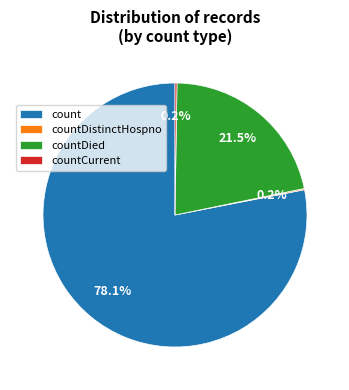

Is there a majority slice in this chart?

Yes